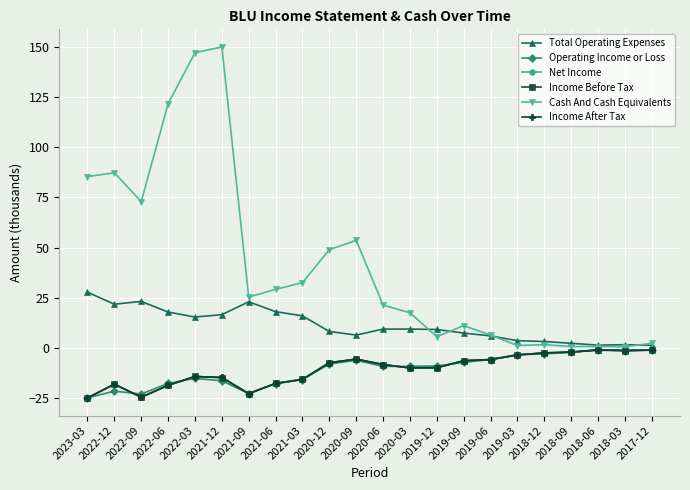

At how many categories does at least one series exceed 150?

1